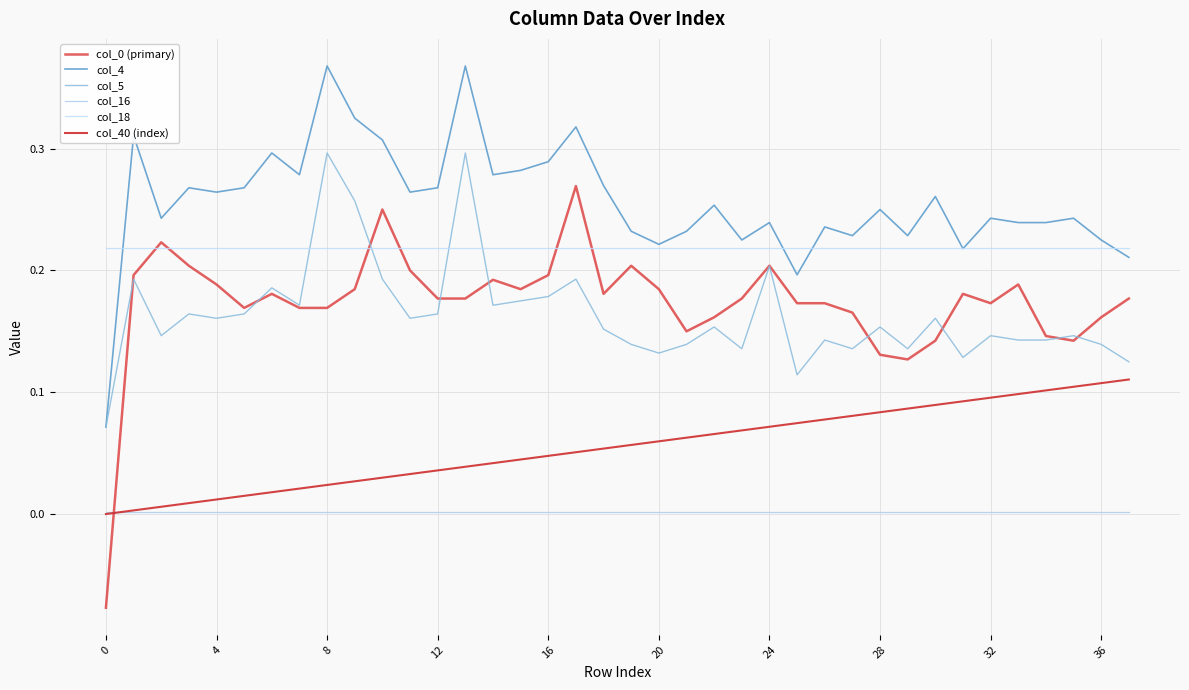

Does the chart display data point markers on the line(s)?

No